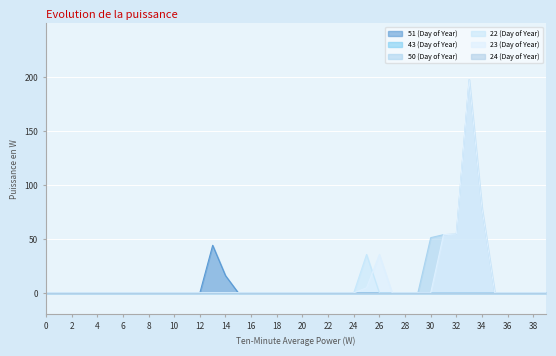

Does the chart display data point markers on the line(s)?

No